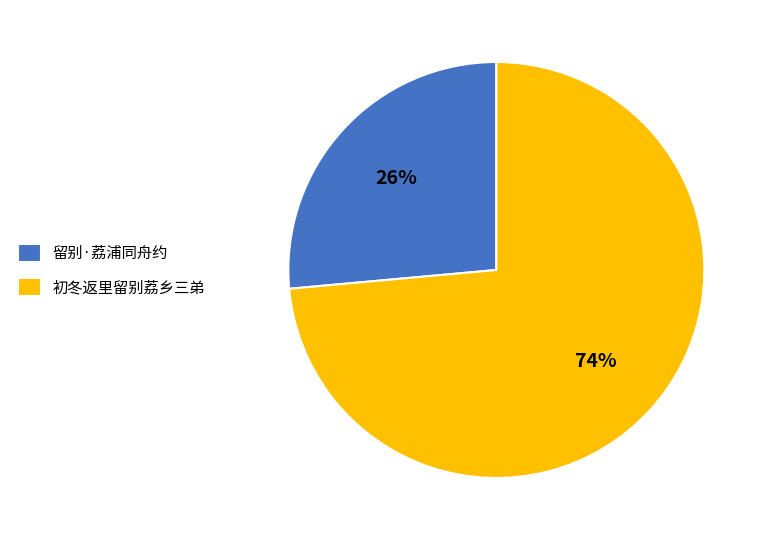

Between 初冬返里留别荔乡三弟 and 留别·荔浦同舟约, which is larger?

初冬返里留别荔乡三弟